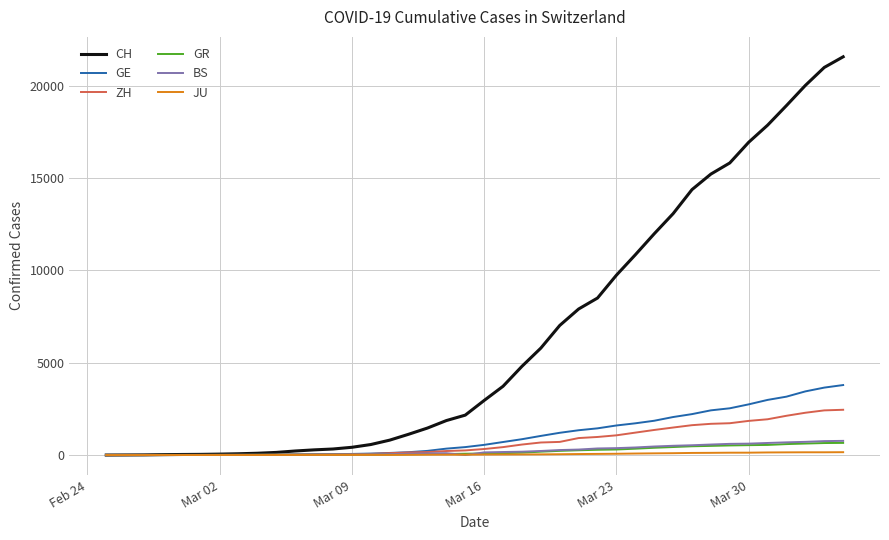

Which series has the widest spread of values?

CH